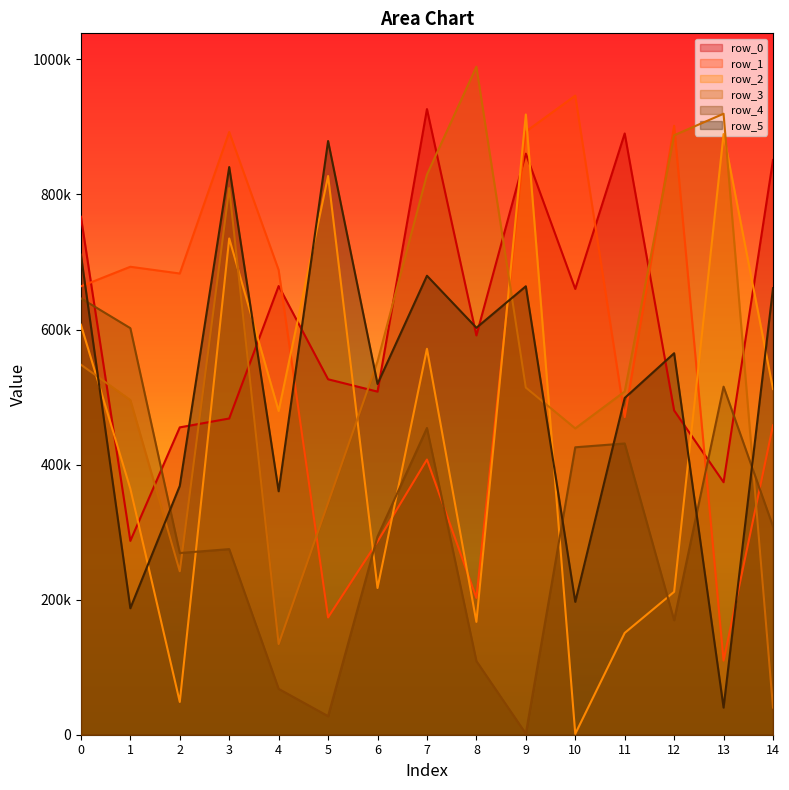

Is the value of row_5 at 0 greater than the value of row_2 at 1?

Yes